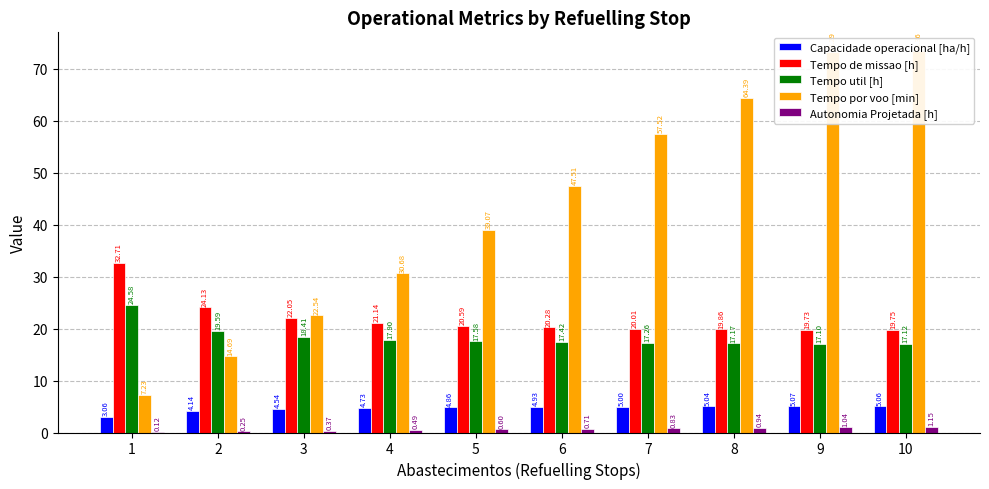

Between 1 and 4, which series saw the biggest shift?

Tempo por voo [min]